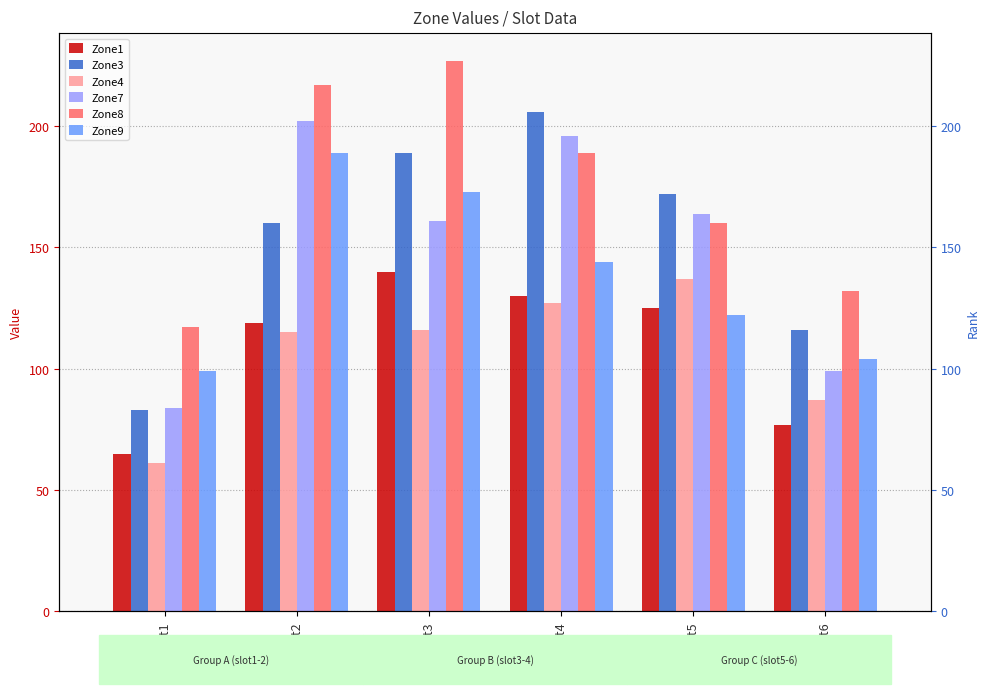

Which category has the highest value in the Zone9 series?

slot2